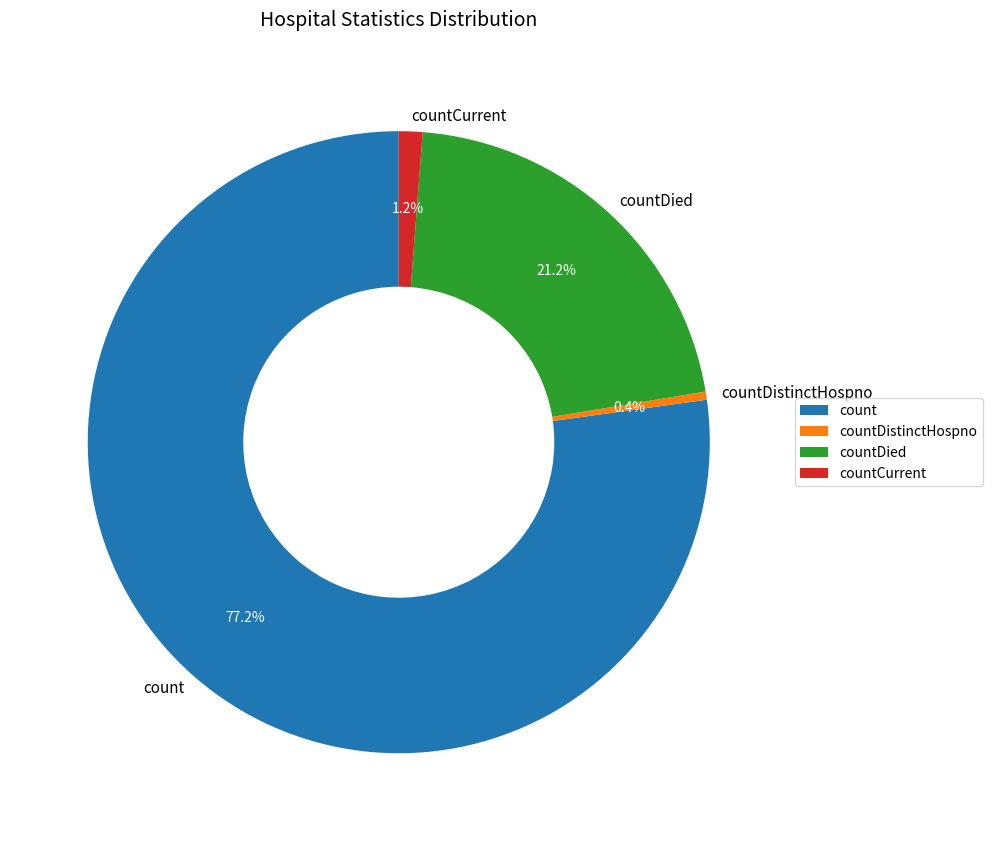

What is the largest slice in the pie chart?

count